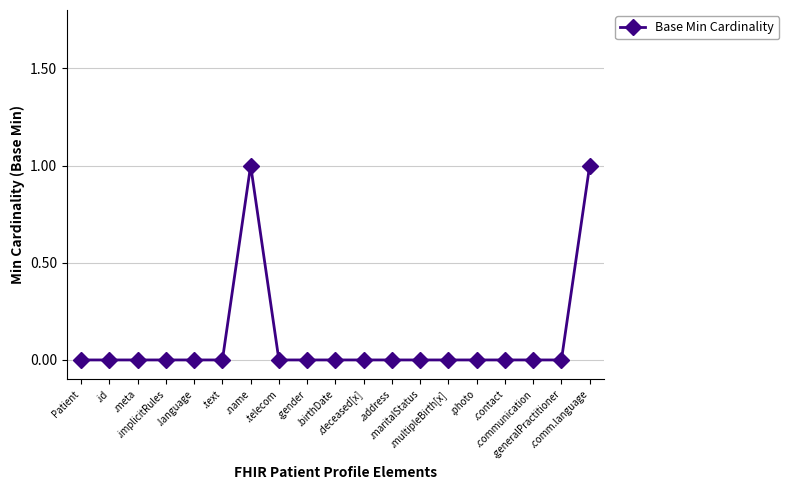

Does the chart have visible grid lines?

Yes